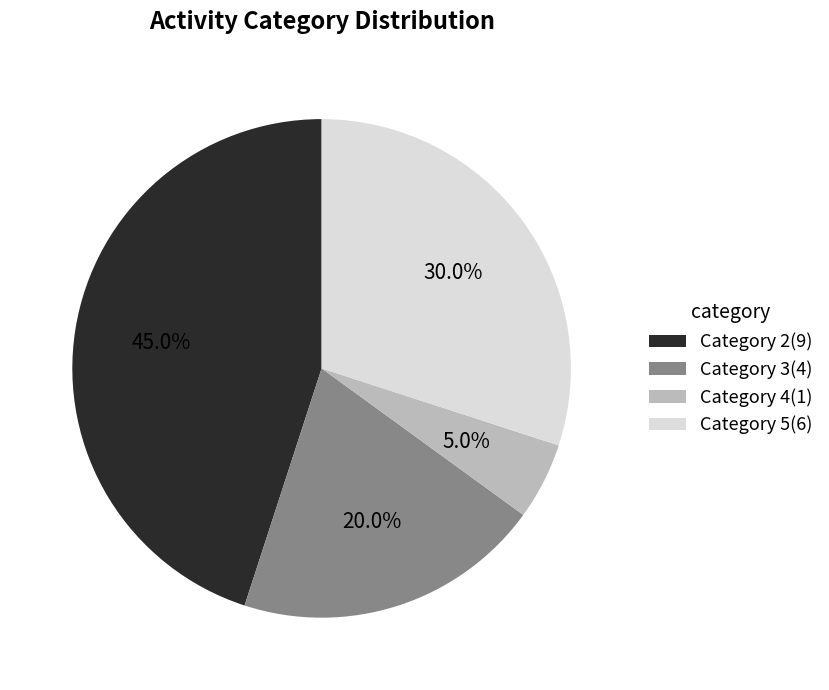

Combined, do Category 2(9) and Category 5(6) account for over 50%?

Yes